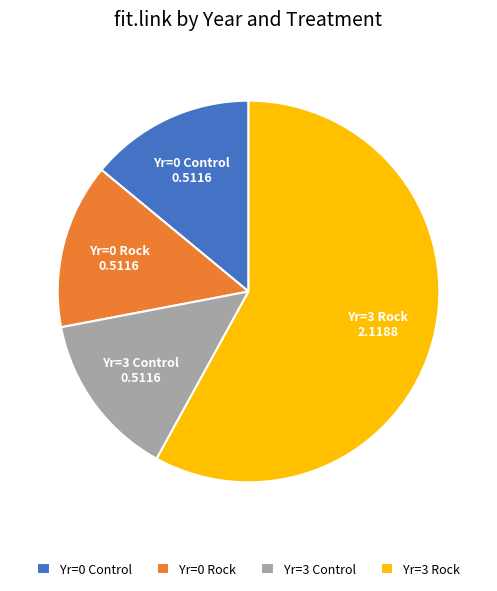

What is the largest slice in the pie chart?

Yr=3 Rock